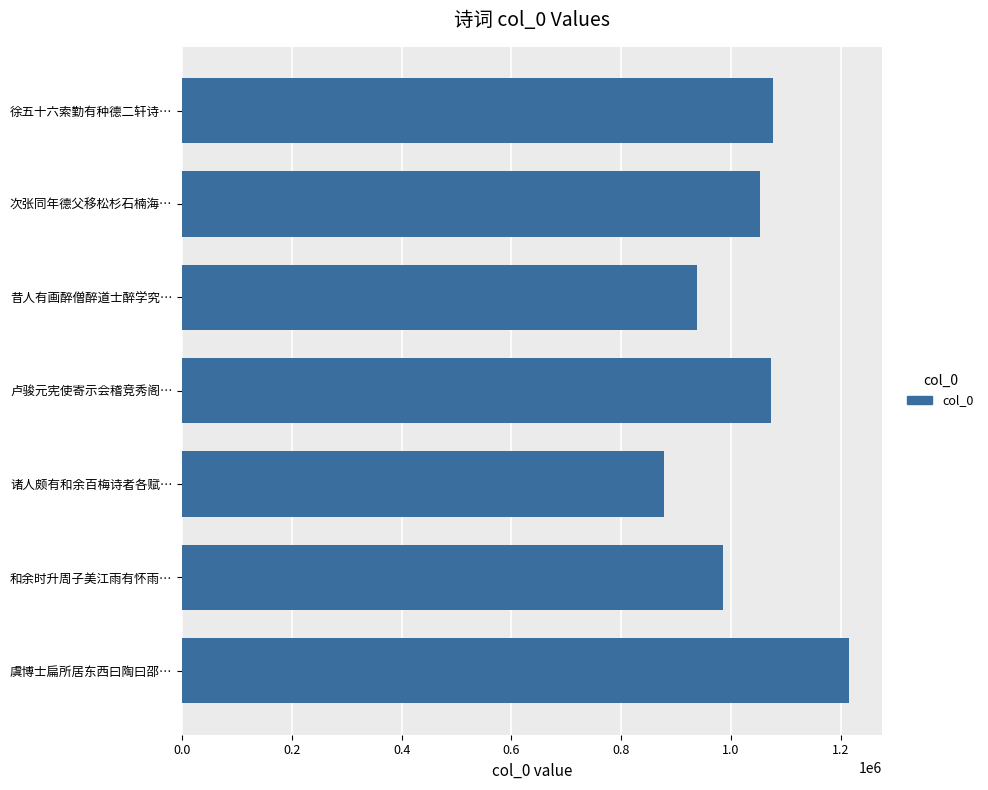

Which label corresponds to the largest value in the chart?

虞博士扁所居东西曰陶曰邵…